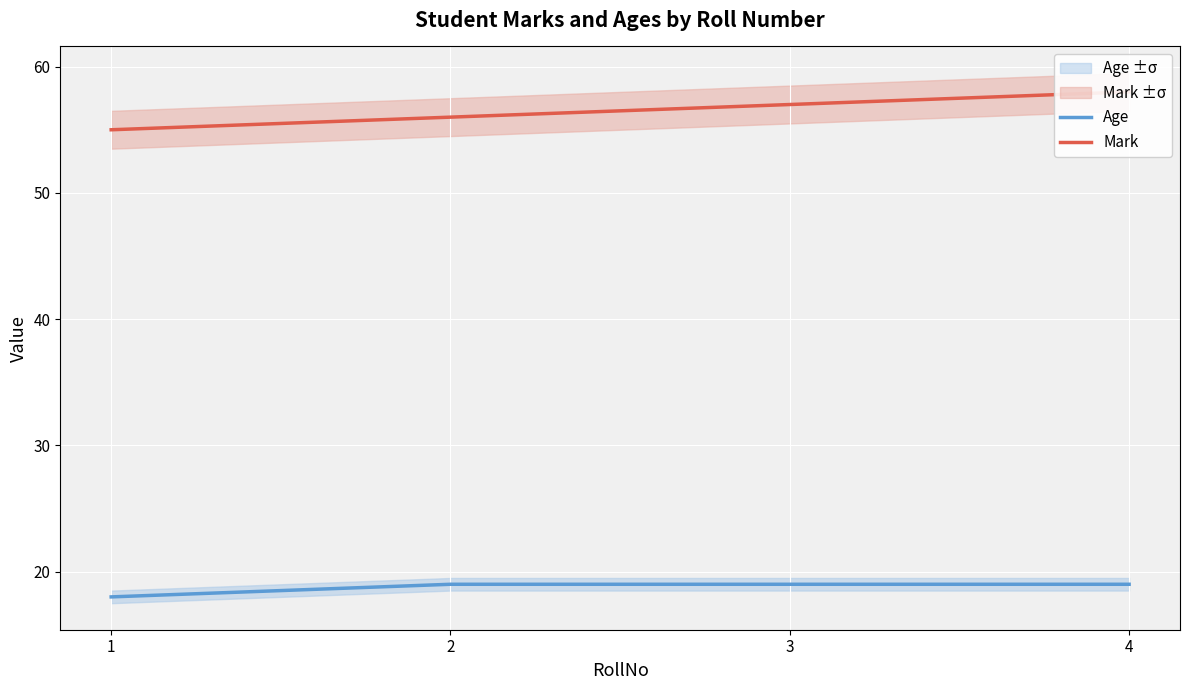

How many lines are shown in the chart?

2